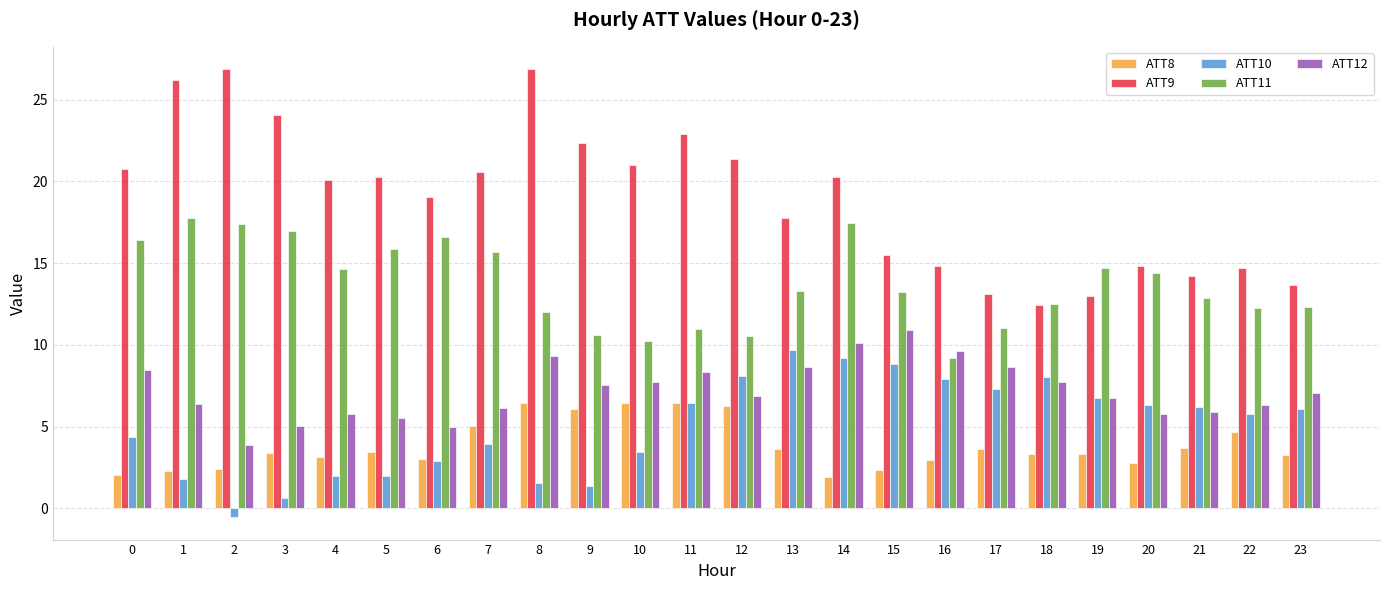

List the series in order of their peak value, lowest first.

ATT8, ATT10, ATT12, ATT11, ATT9